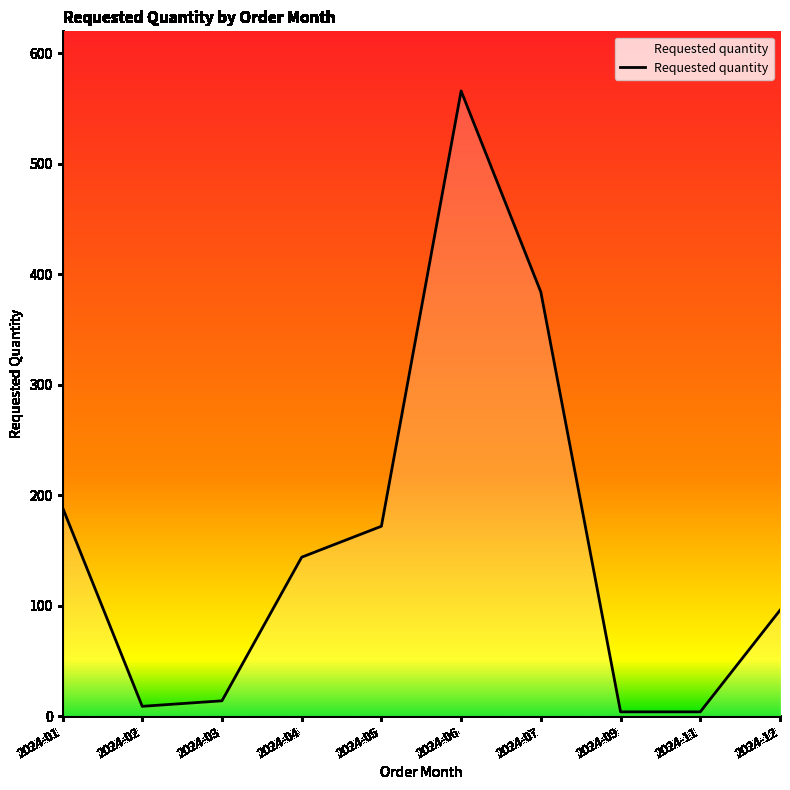

Read the value at 2024-04, to the nearest 10.

140